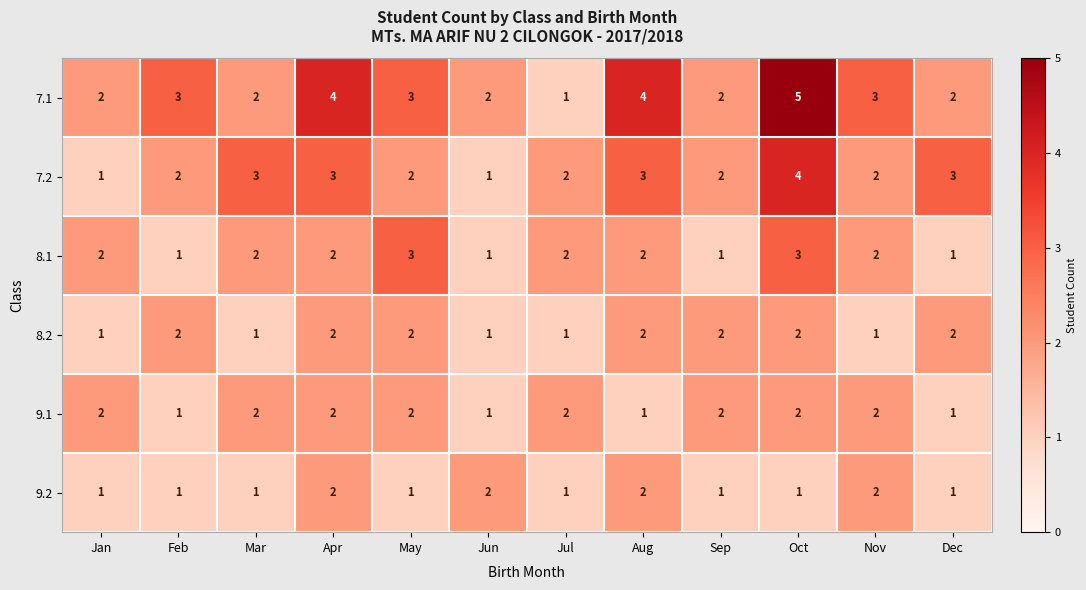

Is it true that 7.1 equals 2 at Dec?

True